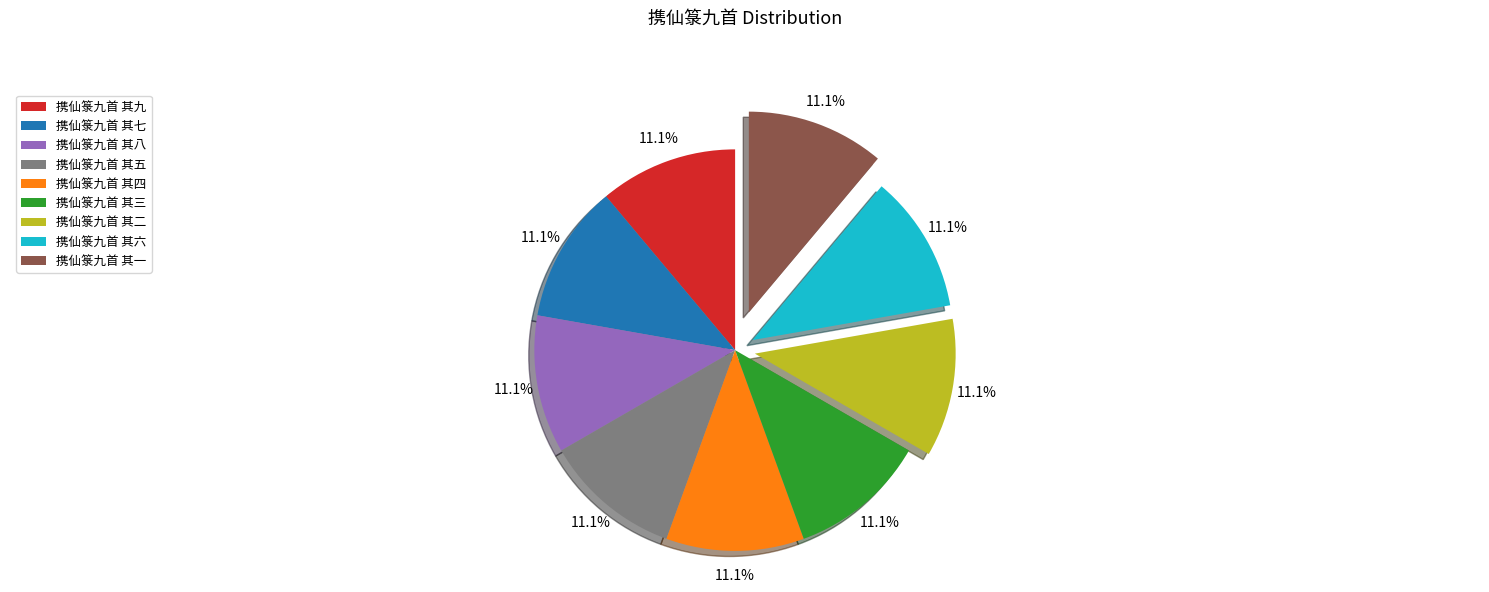

What percentage is the 携仙箓九首 其七 slice, to the nearest percent?

11%